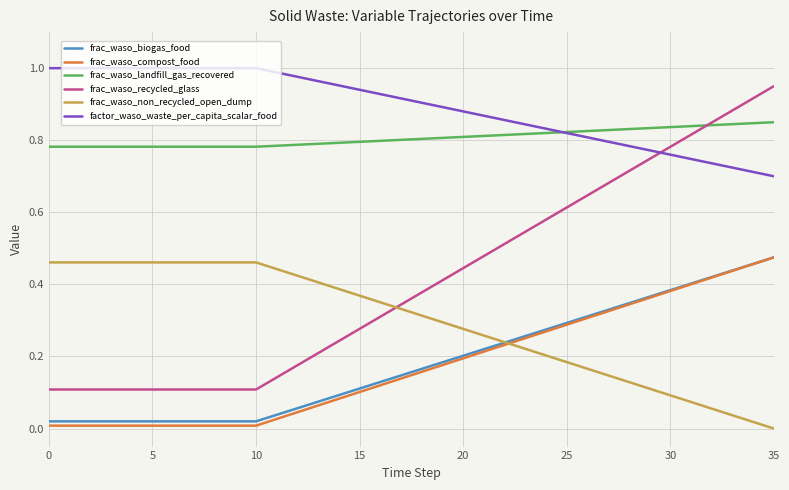

Which series has the largest range (max minus min)?

frac_waso_recycled_glass